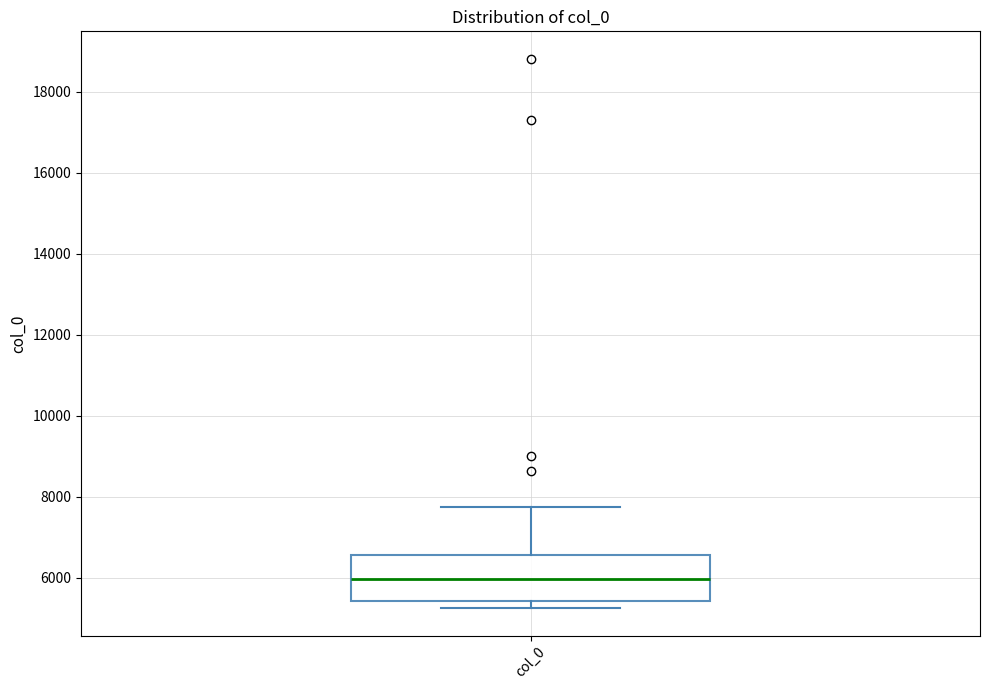

Read this box plot against the y-axis: the position of the median line, the range covered by the box, and the ends of both whiskers. The values are not printed on the chart, so give them approximately, as read against the axis.

median 6000, box 5400 to 6600, whiskers 5200 to 7800